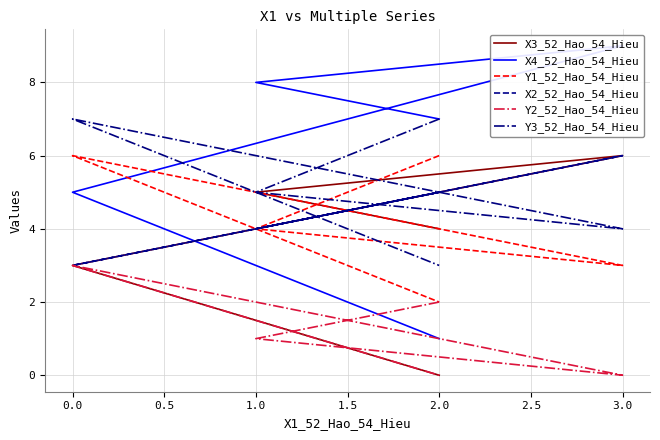

True or false: X2_52_Hao_54_Hieu has a value of 8 at 2.0.

False